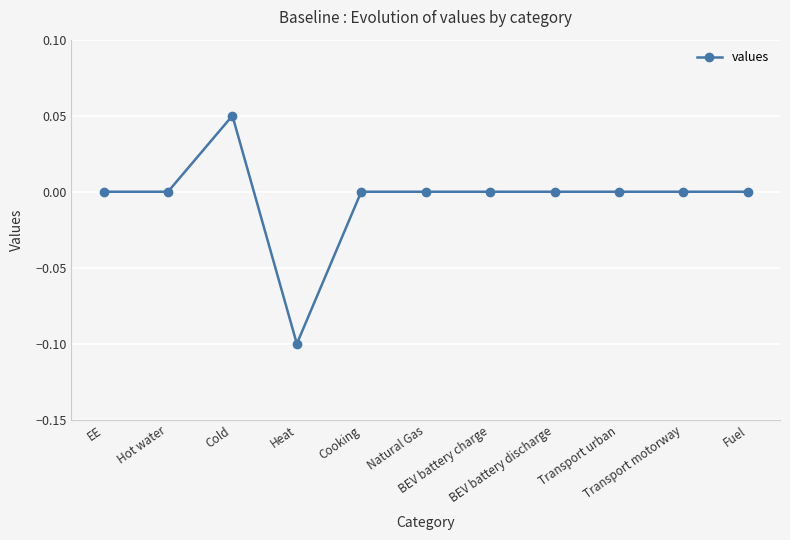

Count the number of data series in this chart.

1